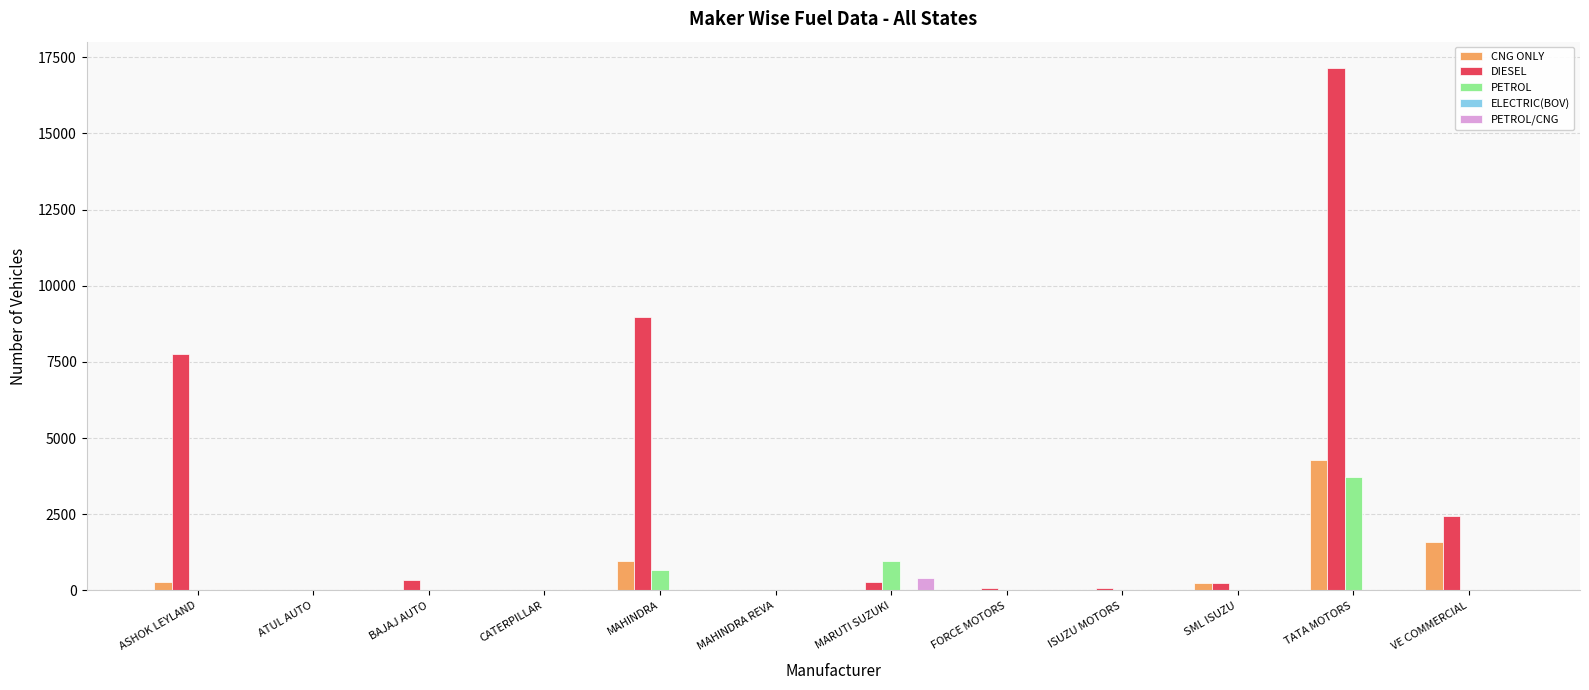

True or false: PETROL/CNG has a value of 0 at BAJAJ AUTO.

True